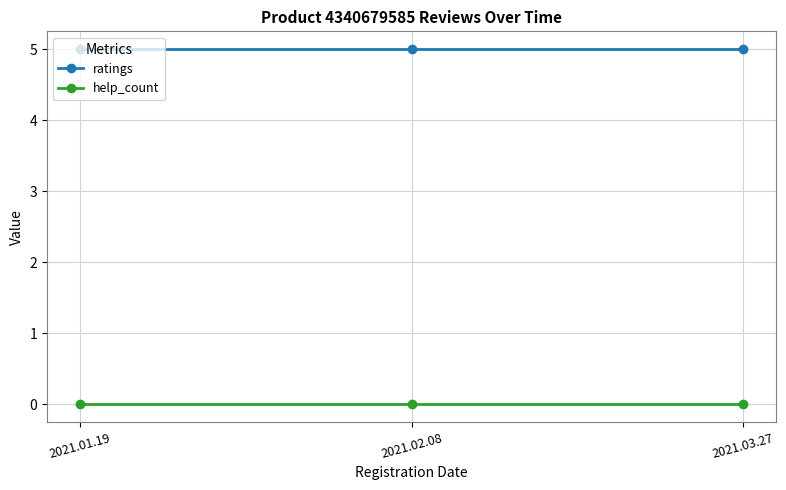

Reading left to right, what are all the values shown in this chart?

ratings: 2021.01.19=5	2021.02.08=5	2021.03.27=5
help_count: 2021.01.19=0	2021.02.08=0	2021.03.27=0